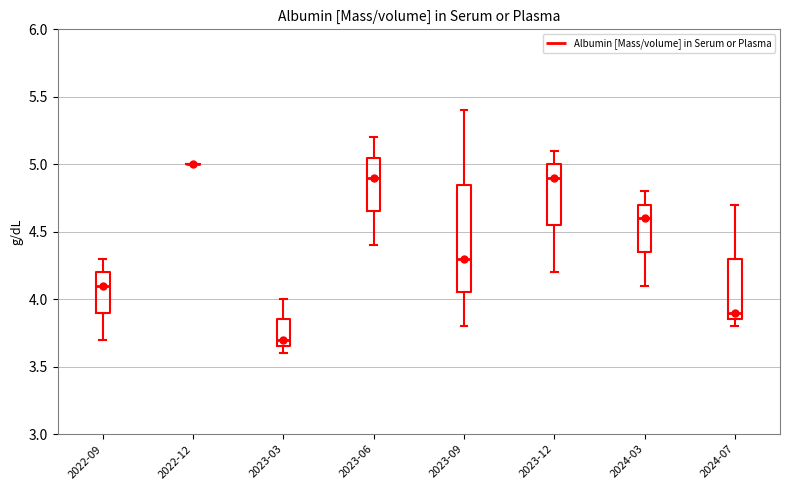

Reading left to right, transcribe this box plot: for each box, give where its median line is, the range the box spans, and where its two whiskers end, as read against the y-axis. The values are not printed on the chart, so give them approximately, as read against the axis.

2022-09: median 4.10, box 3.90 to 4.20, whiskers 3.70 to 4.30
2022-12: box collapsed to a line at 5.00, whiskers 5.00 to 5.00
2023-03: median 3.70, box 3.65 to 3.85, whiskers 3.60 to 4.00
2023-06: median 4.90, box 4.65 to 5.05, whiskers 4.40 to 5.20
2023-09: median 4.30, box 4.05 to 4.85, whiskers 3.80 to 5.40
2023-12: median 4.90, box 4.55 to 5.00, whiskers 4.20 to 5.10
2024-03: median 4.60, box 4.35 to 4.70, whiskers 4.10 to 4.80
2024-07: median 3.90, box 3.85 to 4.30, whiskers 3.80 to 4.70